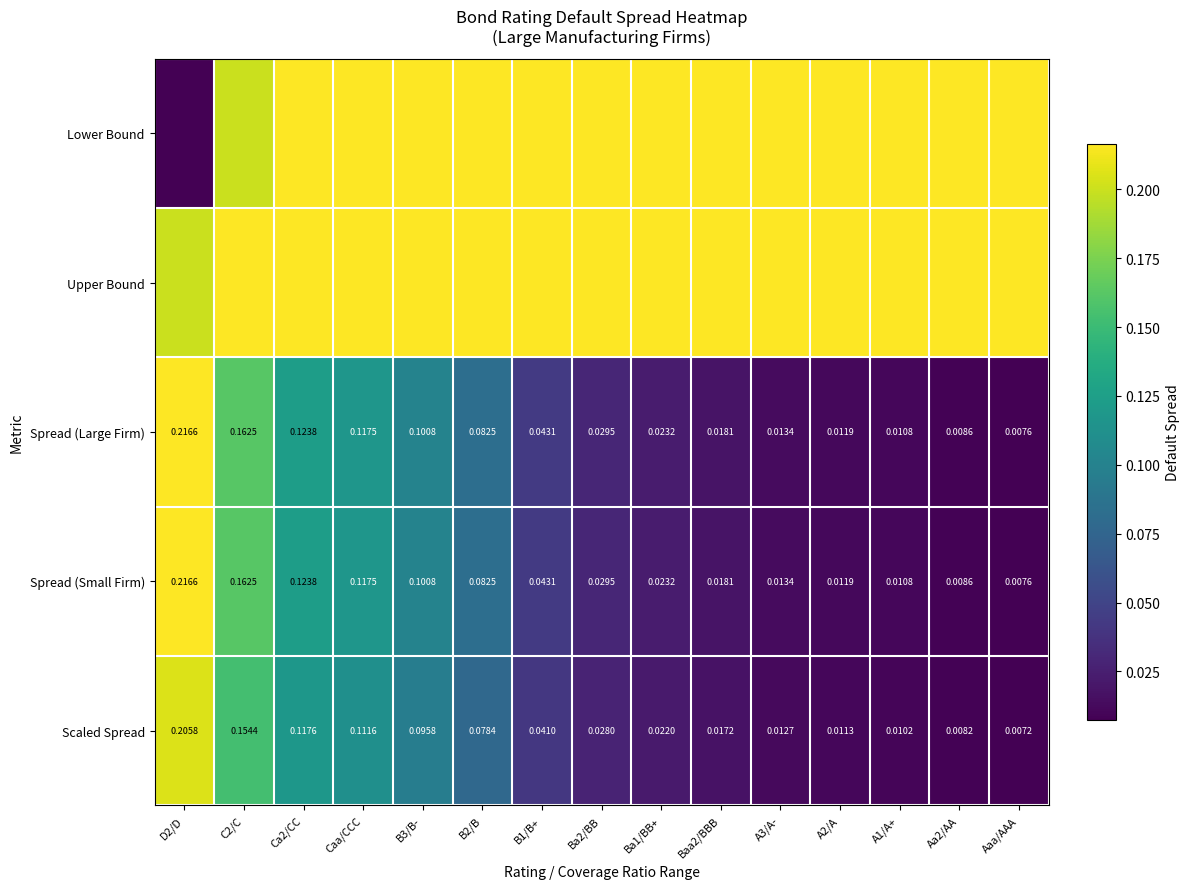

Where is Spread (Small Firm) nearest to the value 0?

Aaa/AAA